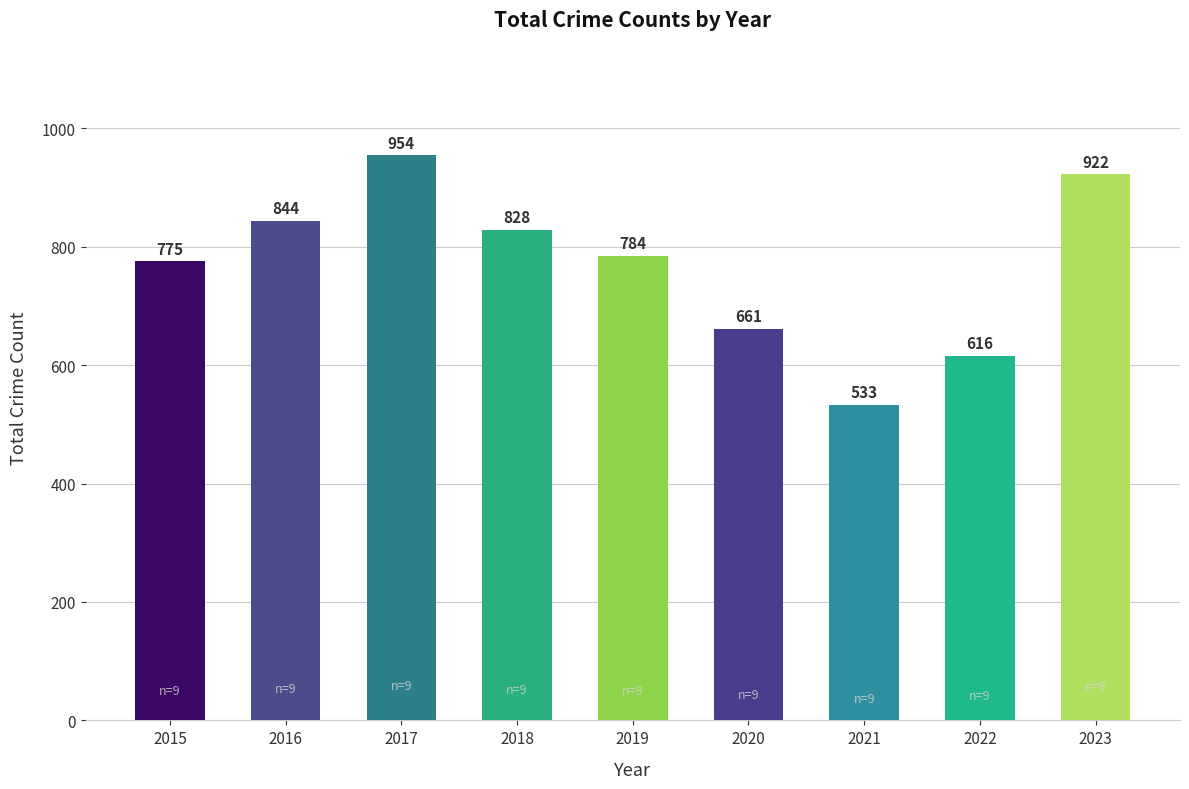

Reading right to left, extract all data points from this chart.

922	616	533	661	784	828	954	844	775